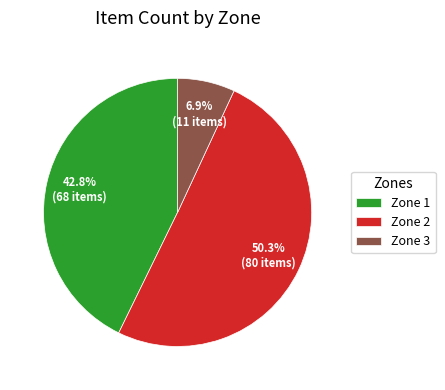

Does Zone 1 represent more than half of the total?

No